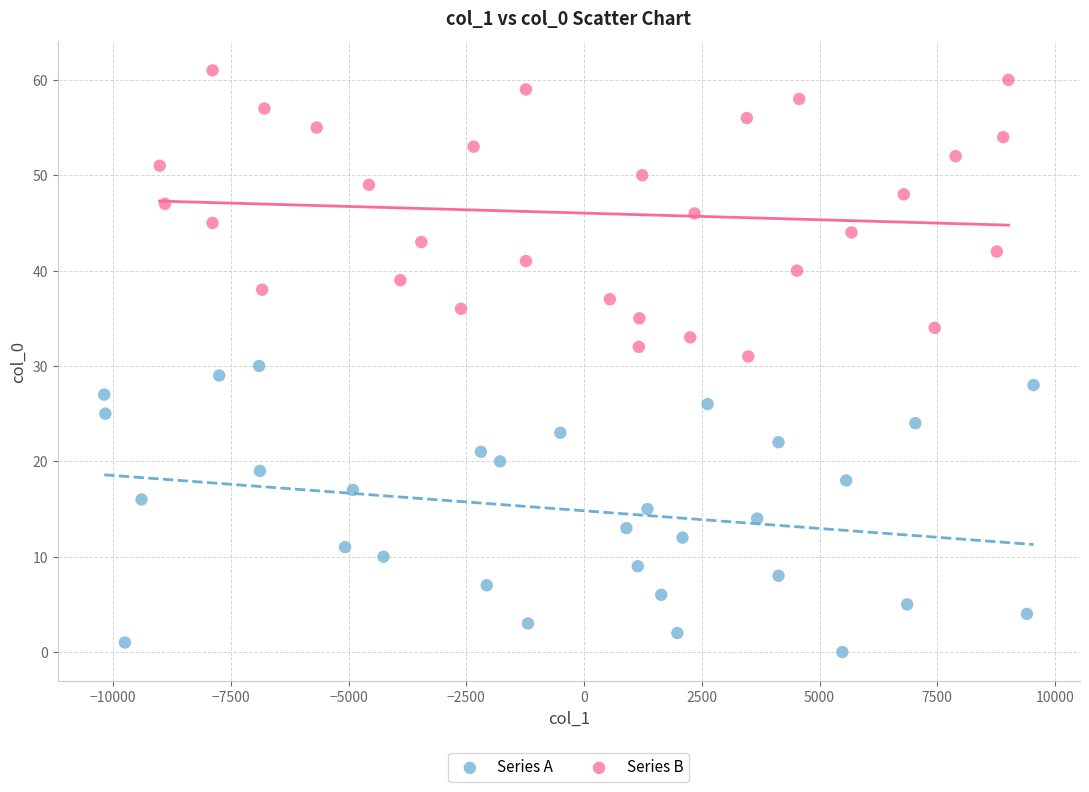

Which series contains the lowest Y value?

Series A